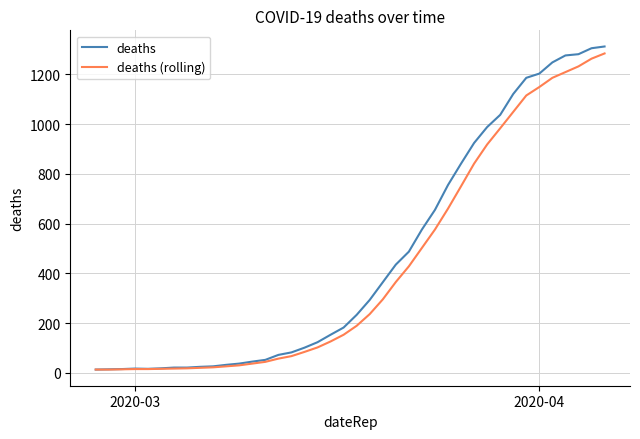

Which series has the largest range (max minus min)?

deaths